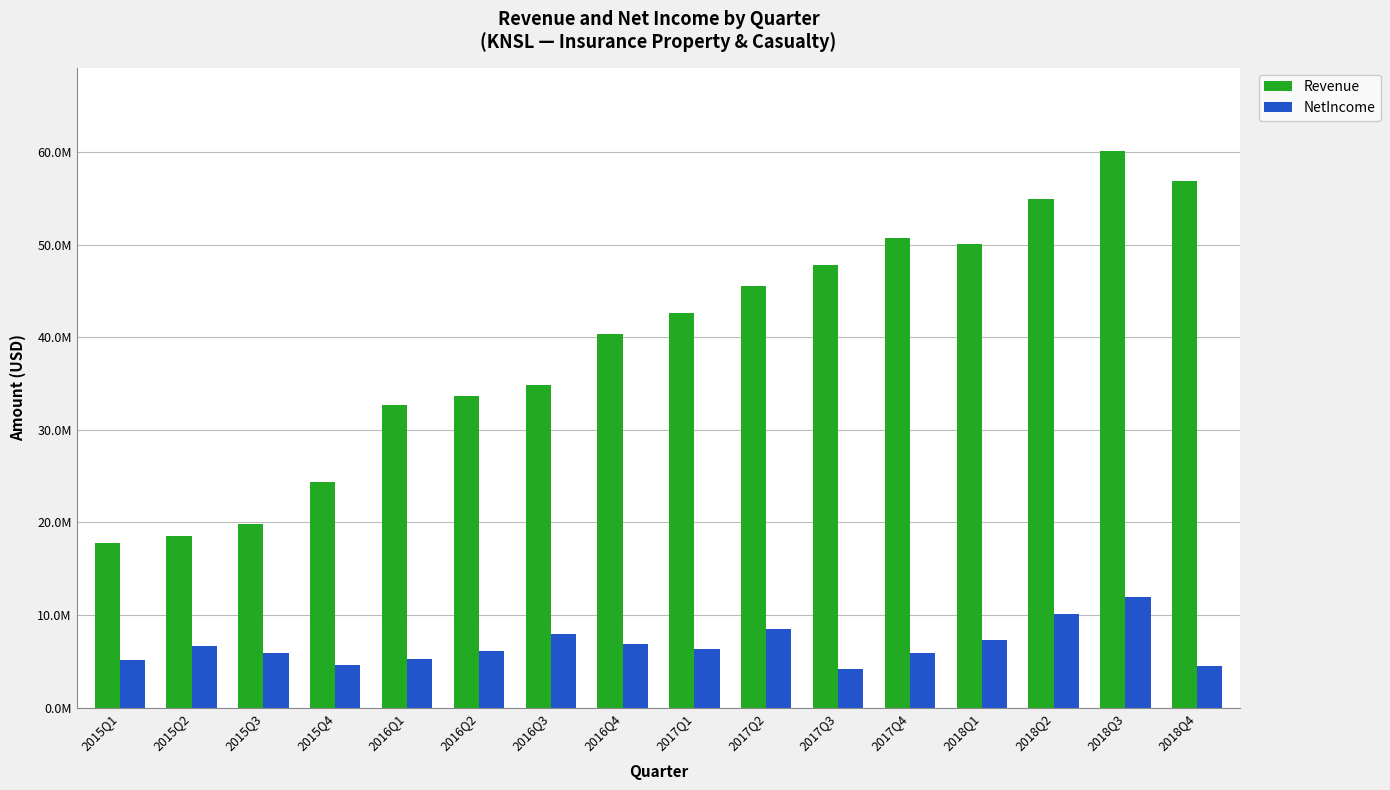

Rank the series at 2018Q3 from highest to lowest value.

Revenue, NetIncome